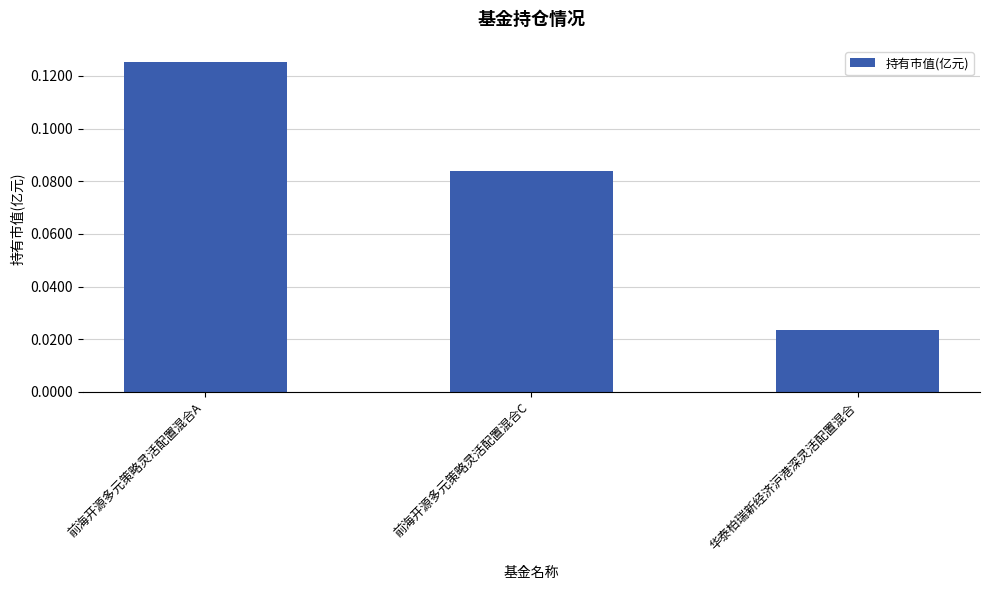

Count the number of categories in the chart.

3